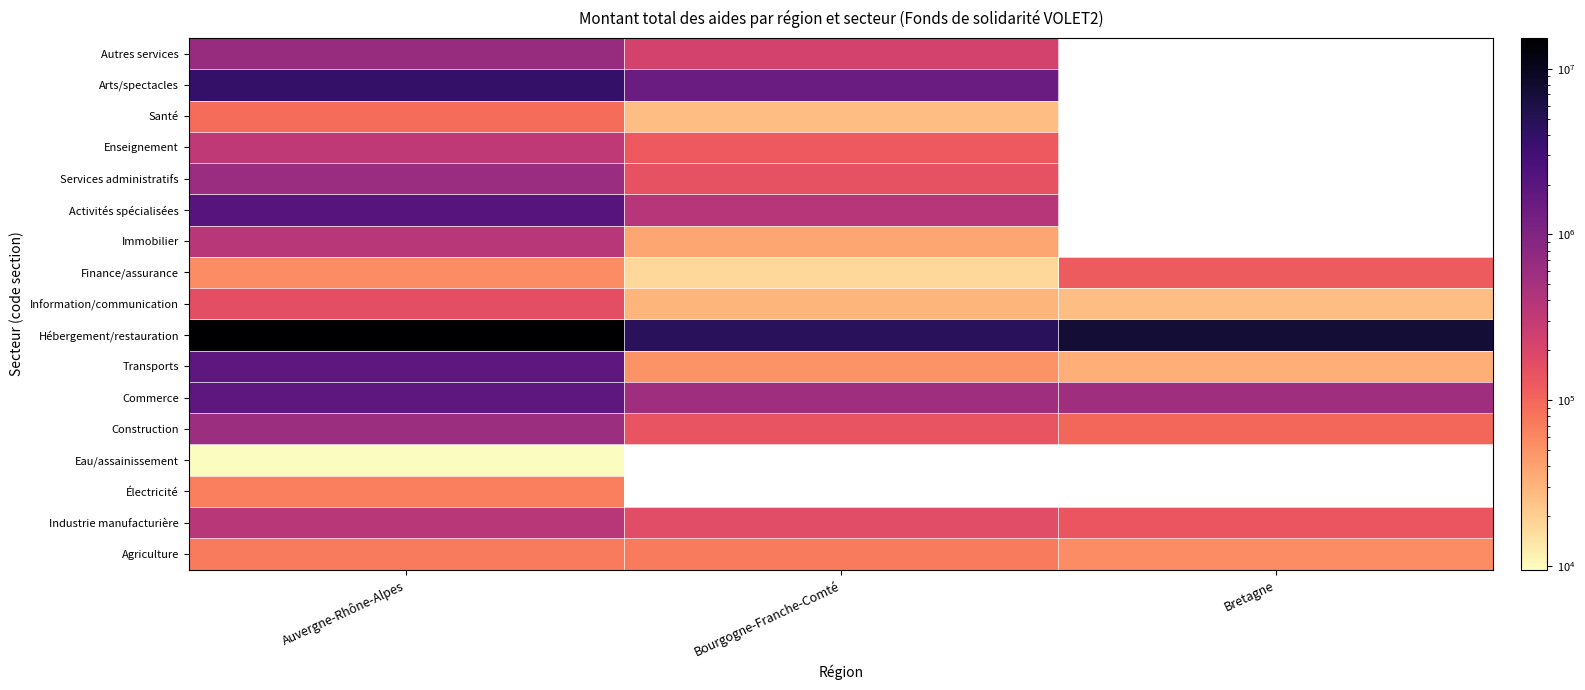

Count the number of categories in the chart.

3